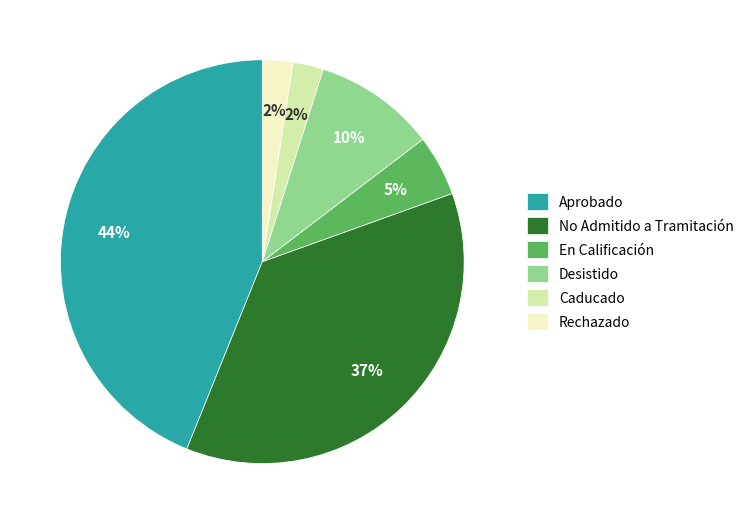

How many slices are in this pie chart?

6